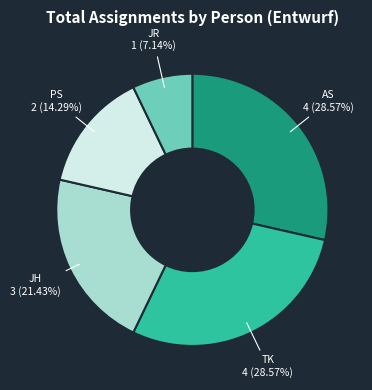

Does any single category account for the majority?

No